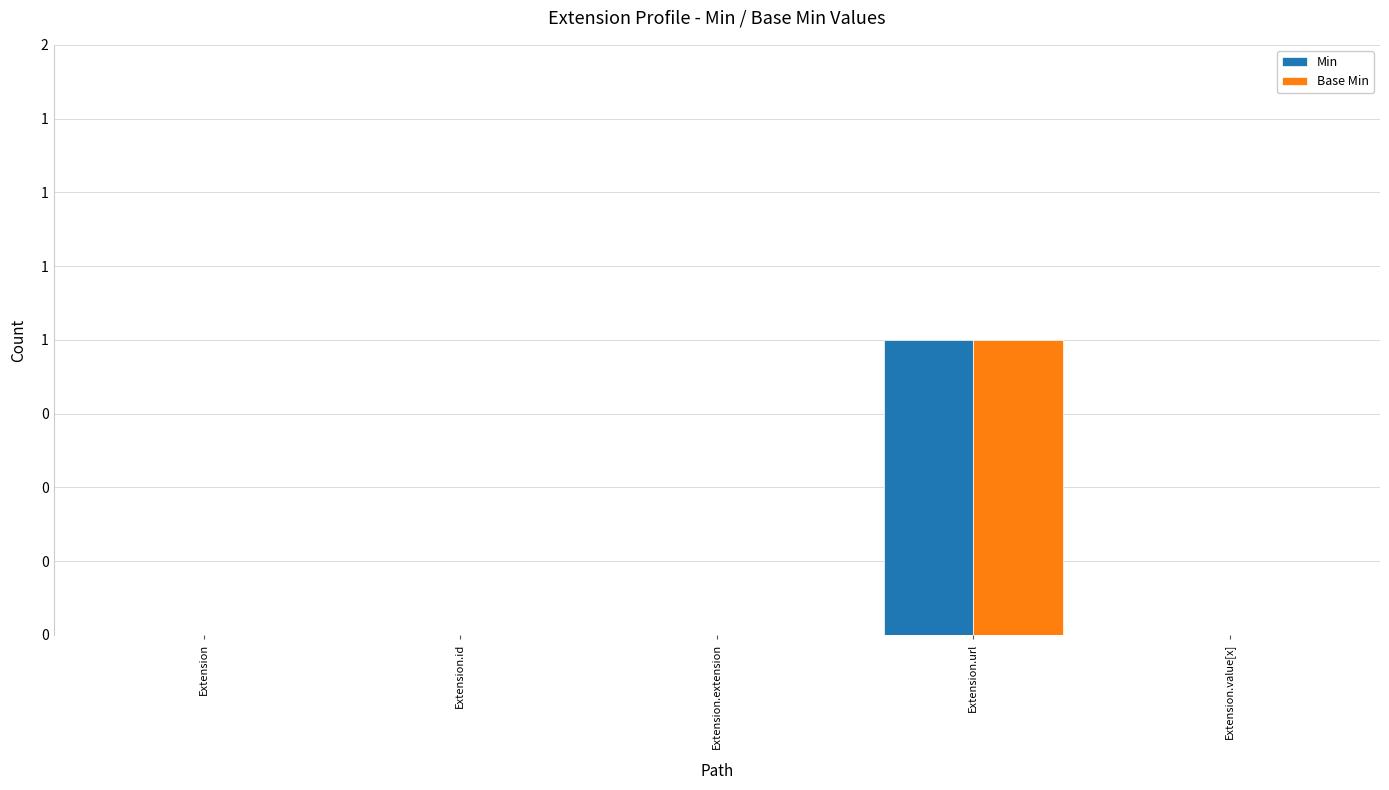

Which category has the highest value across all series?

Extension.url